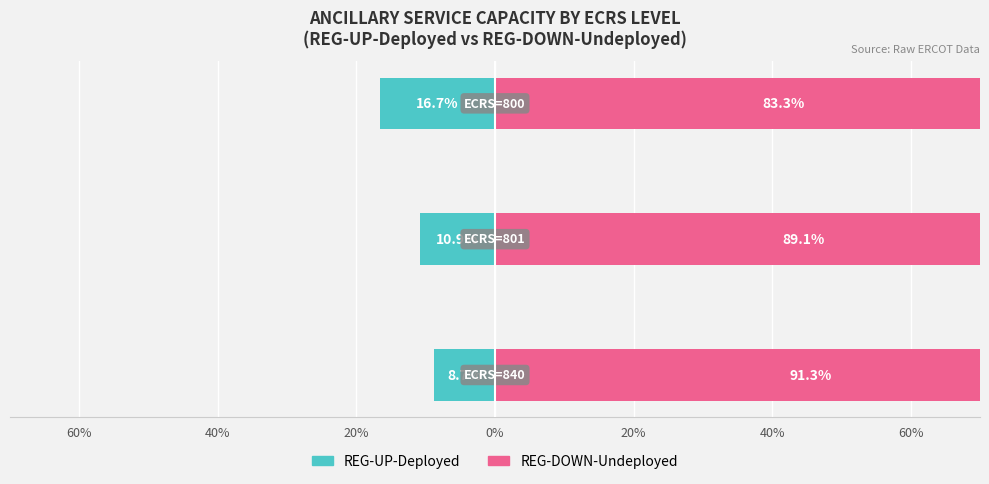

True or false: REG-DOWN-Undeployed has a value of 144.0 at 60%.

False